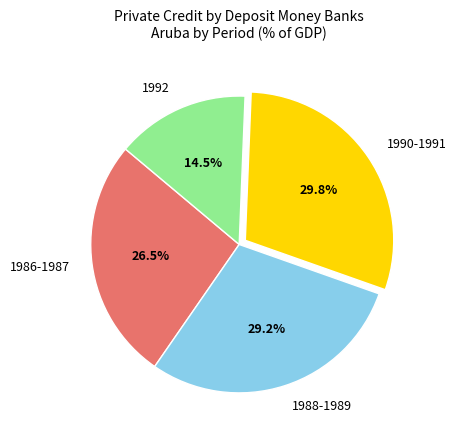

To the nearest percent, what is the average slice percentage?

25%